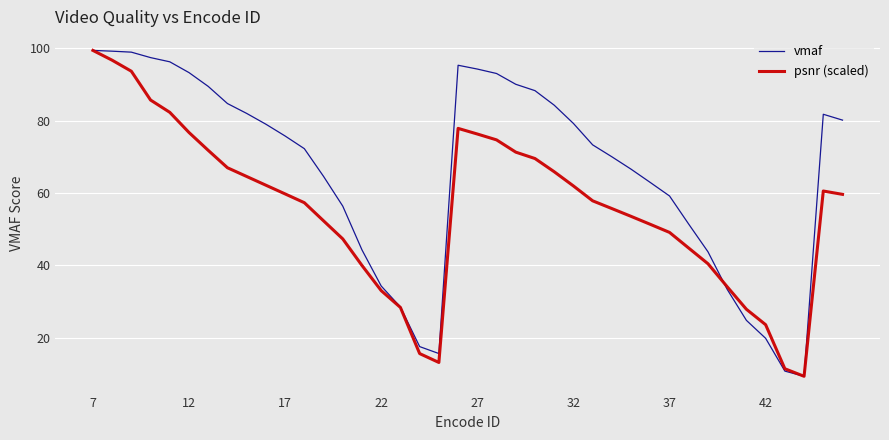

List the series in order of their overall mean, highest first.

vmaf, psnr (scaled)